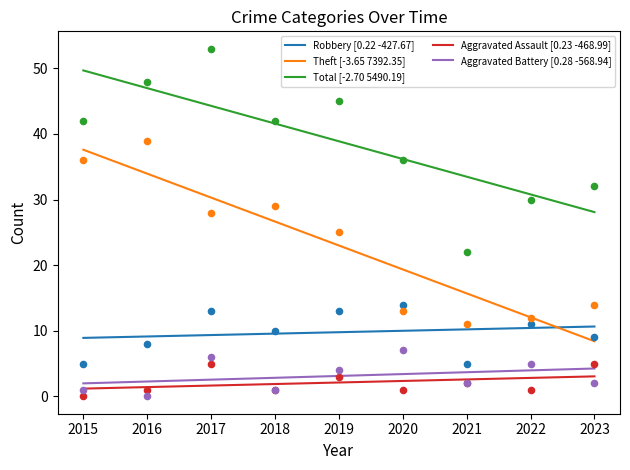

Which series contains the highest Y value?

Total [-2.70 5490.19]